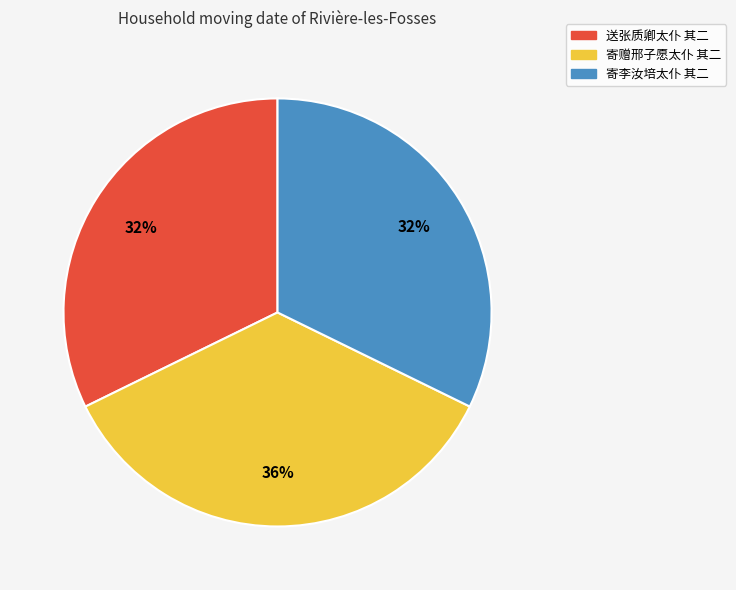

To the nearest percent, what percentage of the pie is 寄赠邢子愿太仆 其二?

36%